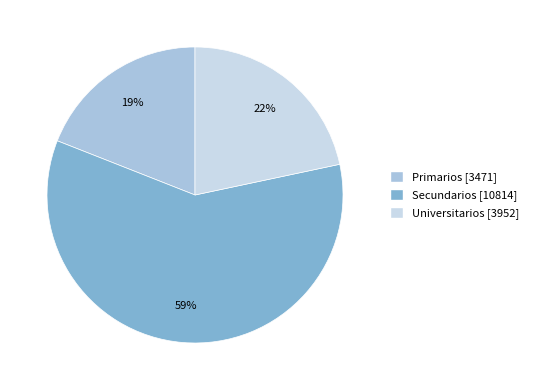

What is the smallest slice in the pie chart?

Primarios